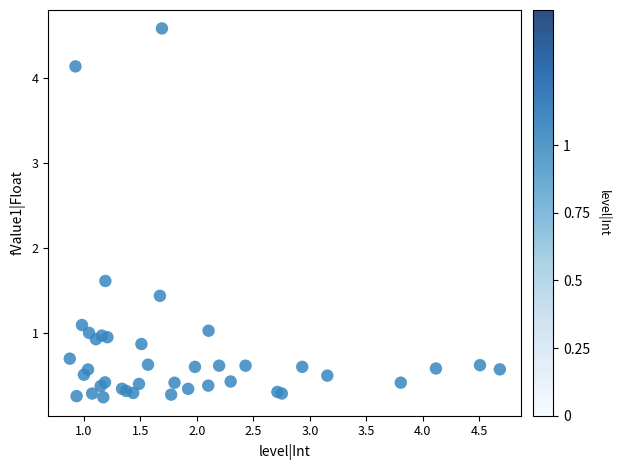

What Y value in the scatter plot is closest to 2?

1.6